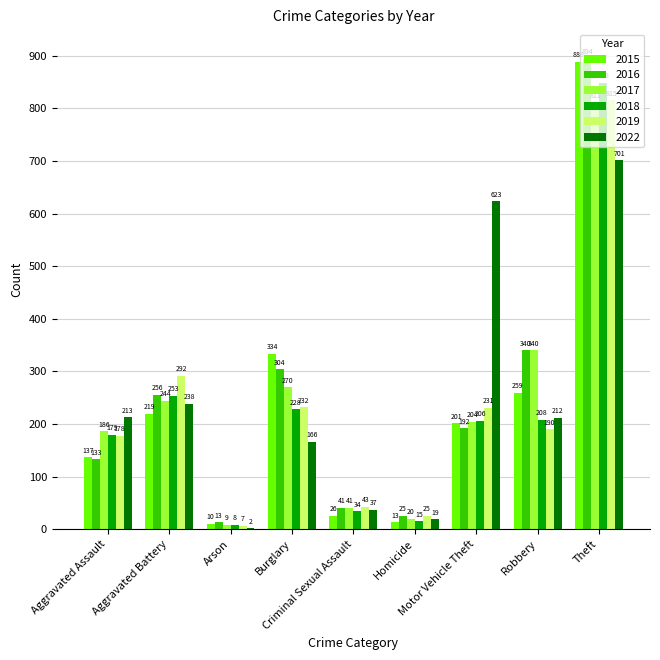

The 2015 series shows 888 at Theft. True or false?

True